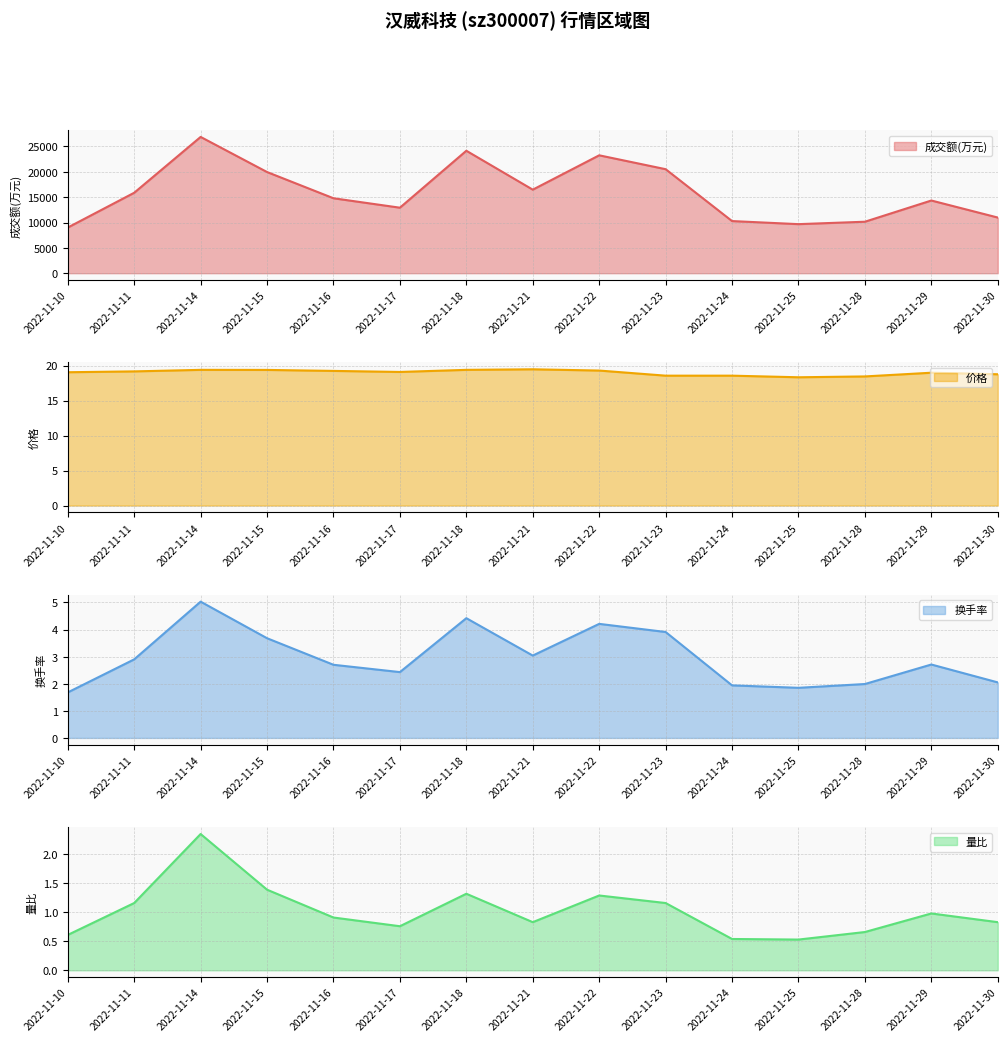

Between 2022-11-28 and 2022-11-30, which series saw the biggest shift?

成交额(万元)